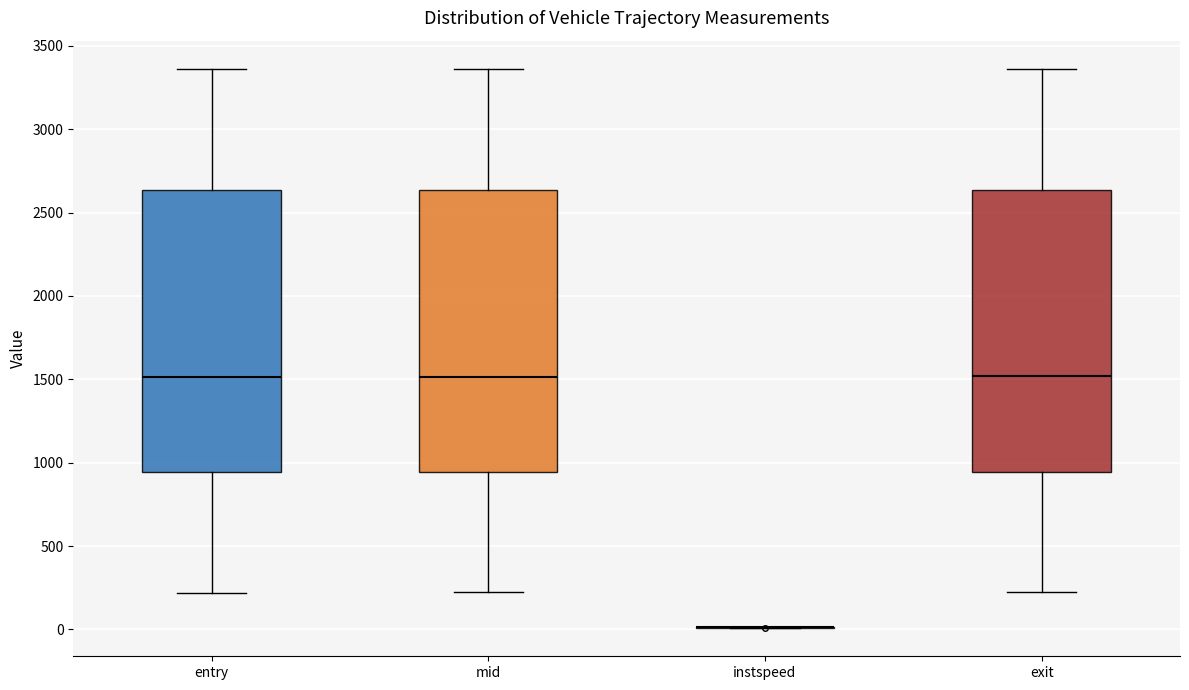

Reading left to right, read every box against the y-axis: the position of its median line, the range the box covers, and the ends of its whiskers. The values are not printed on the chart, so give them approximately, as read against the axis.

entry: median 1500, box 950 to 2650, whiskers 200 to 3350
mid: median 1500, box 950 to 2650, whiskers 200 to 3350
instspeed: box collapsed to a line at 0, whiskers 0 to 0
exit: median 1500, box 950 to 2650, whiskers 200 to 3350